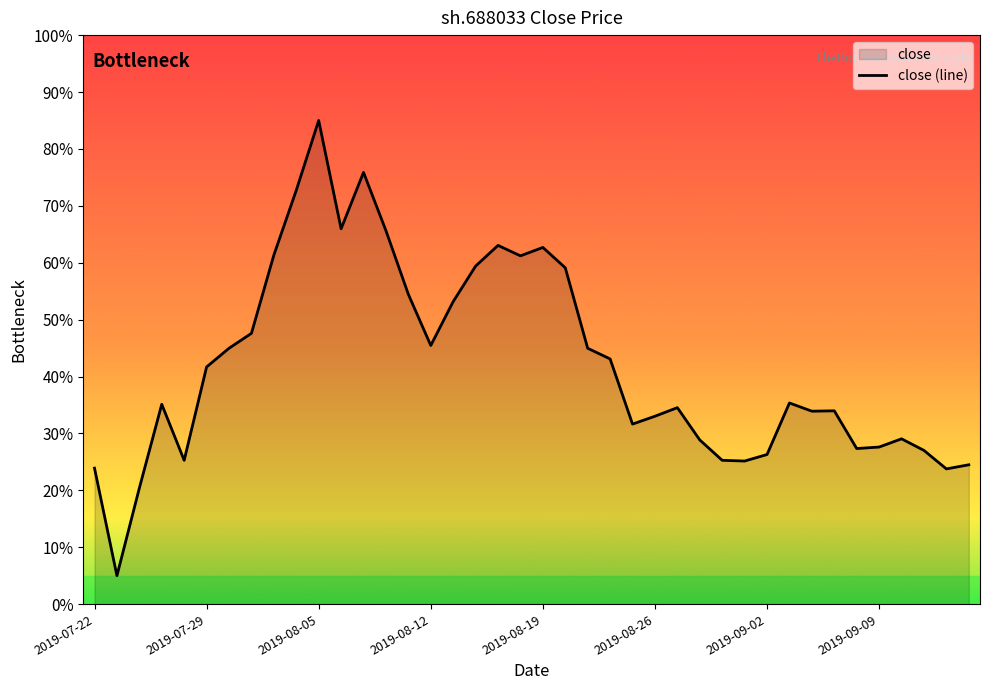

What is the greatest value displayed?

85.0